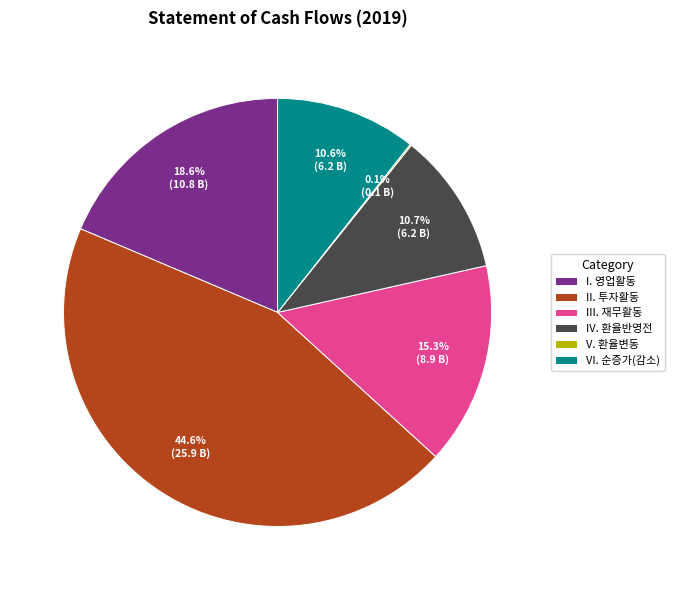

How much of the chart is everything except II. 투자활동?

55.4%